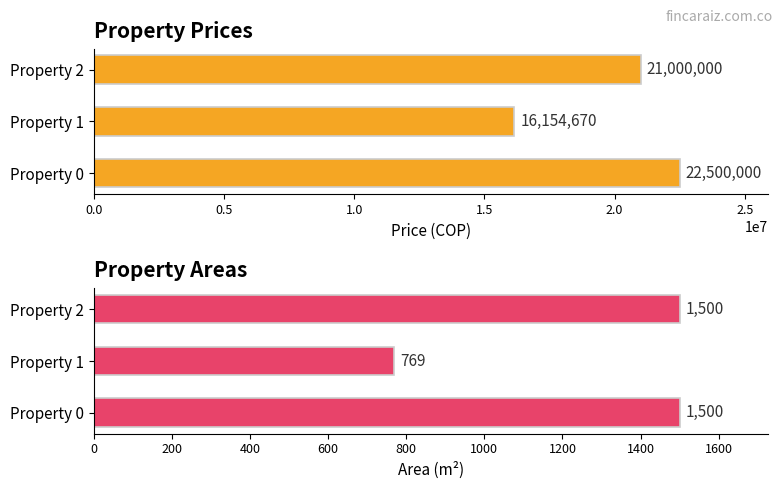

Are the bars grouped side by side (vs. stacked)?

Yes